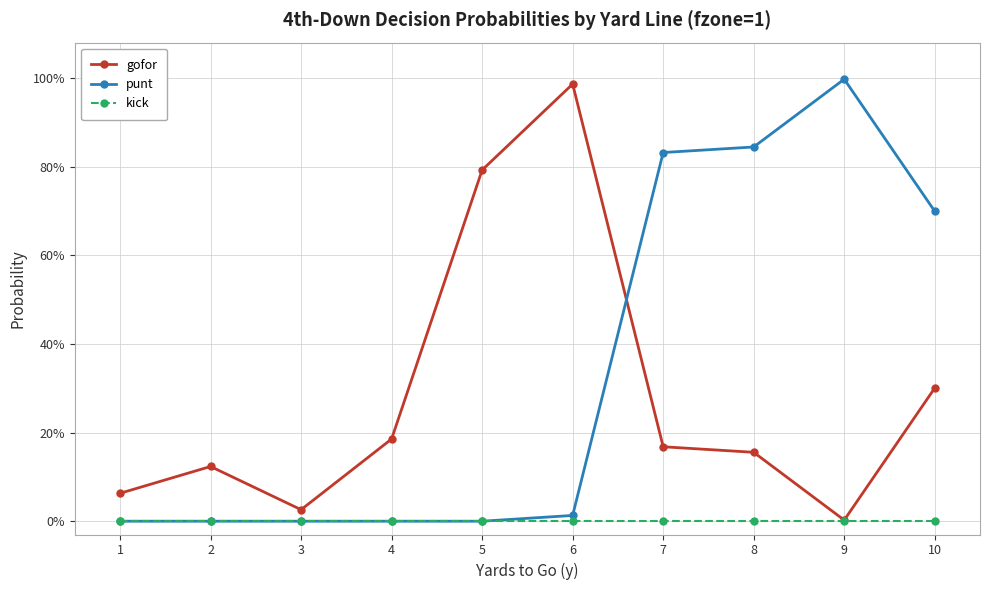

At which category is the sum across all series the highest?

7